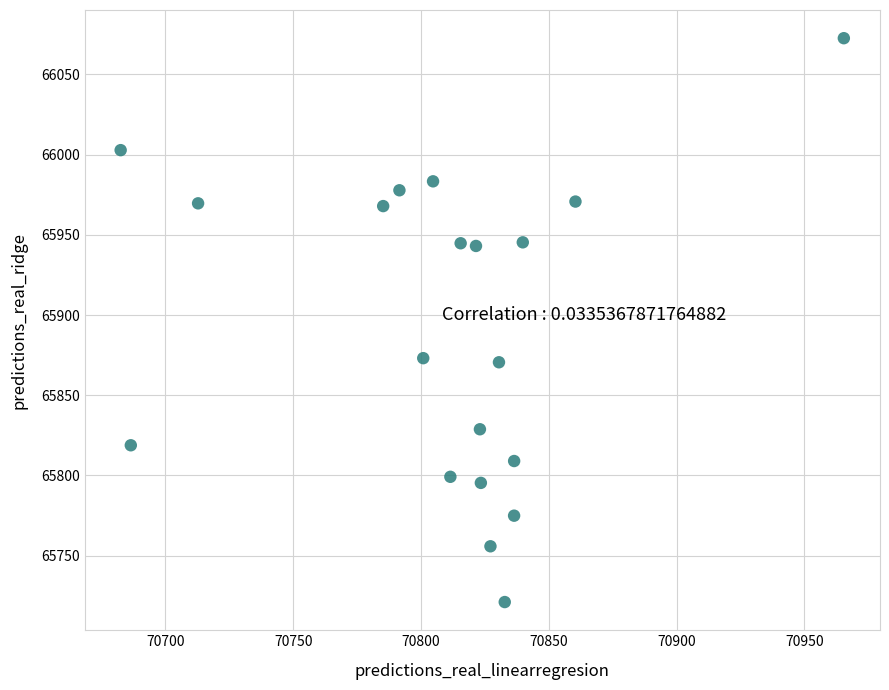

What is the range of Y values (max minus min)?

351.5